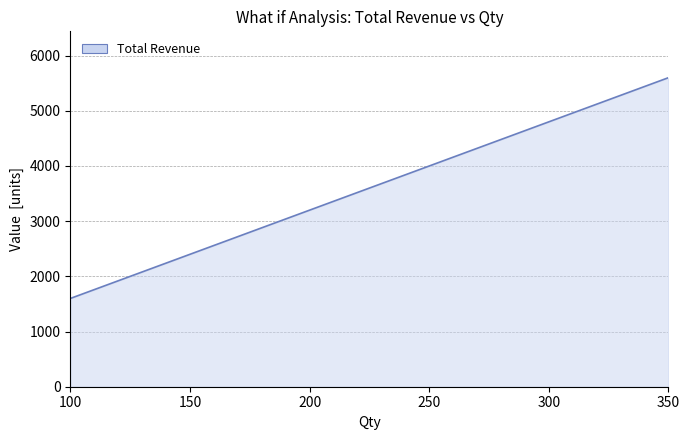

What is the average value?

3600